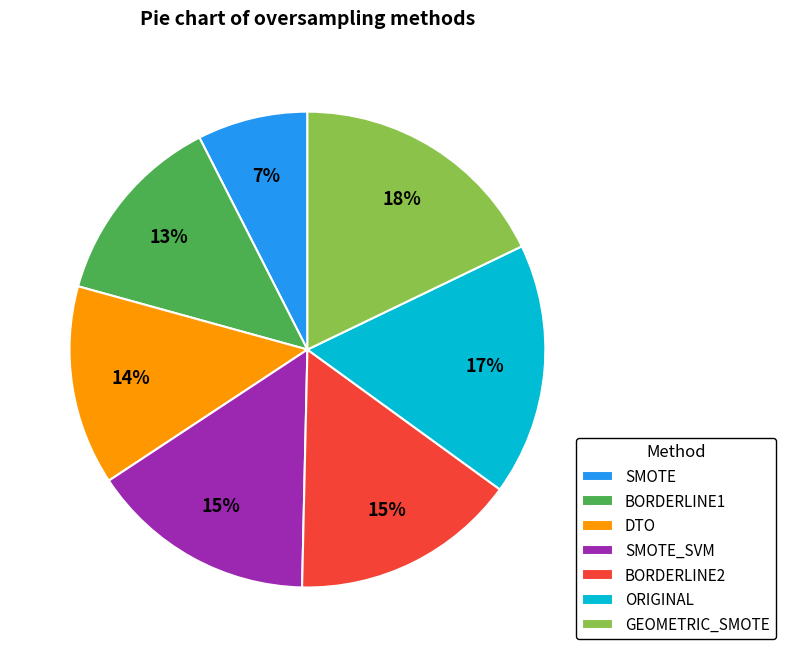

To the nearest percent, what is the average slice percentage?

14%